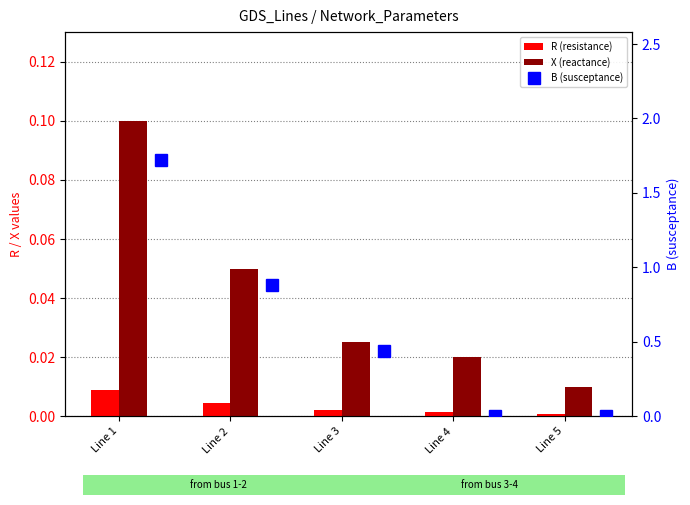

What are all the series names shown in the legend?

R (resistance), X (reactance), B (susceptance)